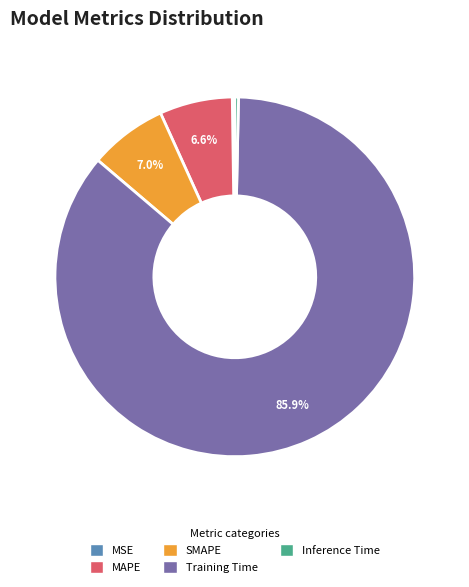

Which category has the biggest portion of the pie?

Training Time